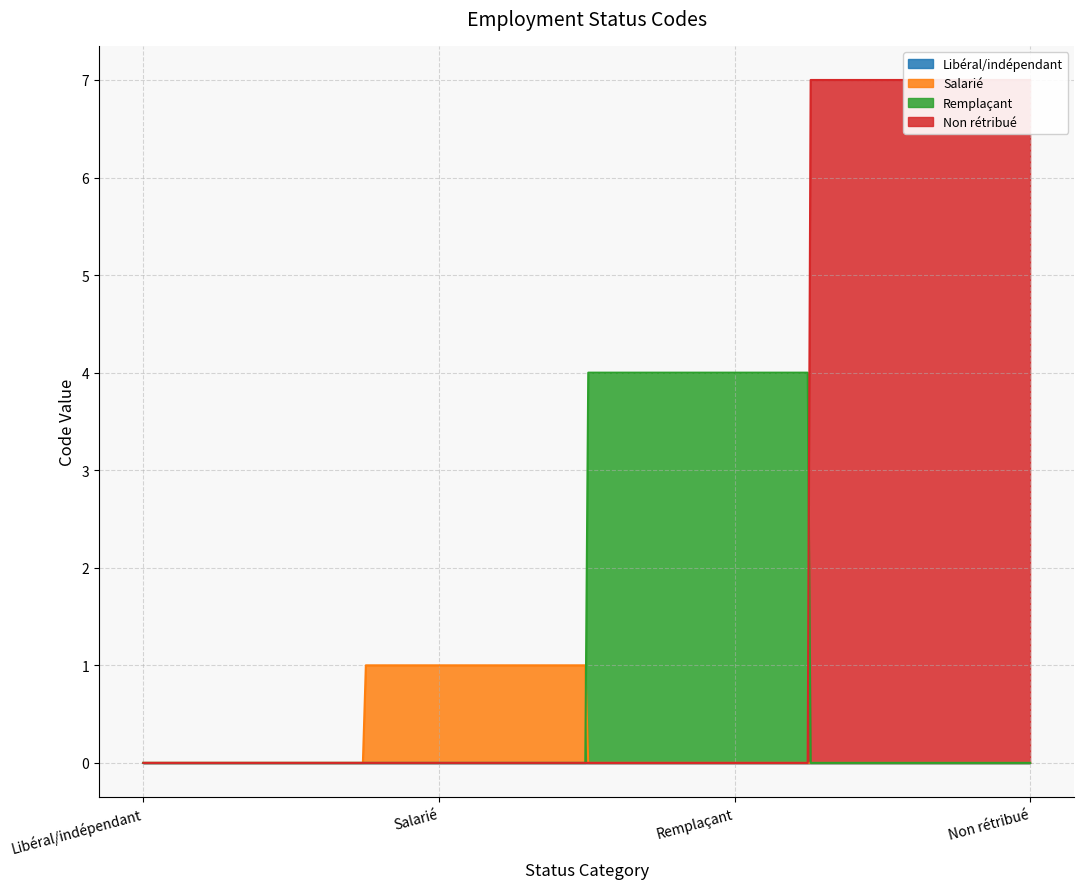

What is the change in value from Salarié to Non rétribué?

+6